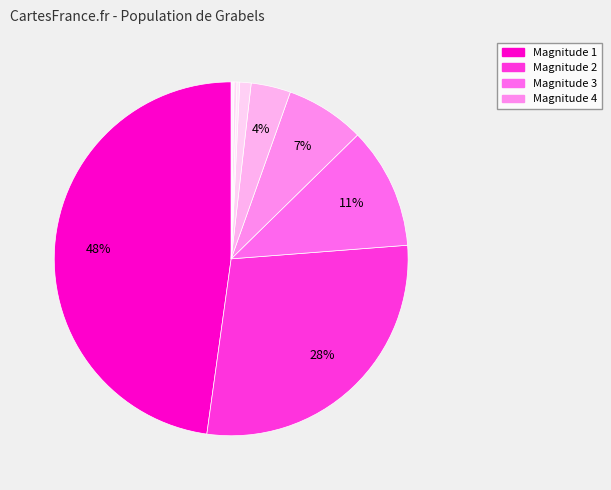

How many segments does this pie chart have?

9